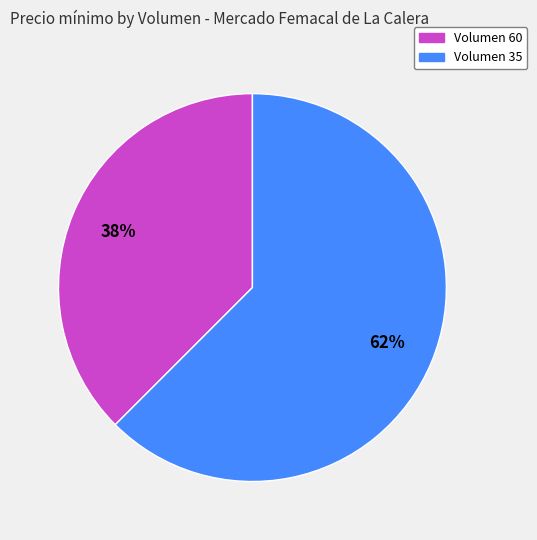

Does Volumen 60 represent more than half of the total?

No